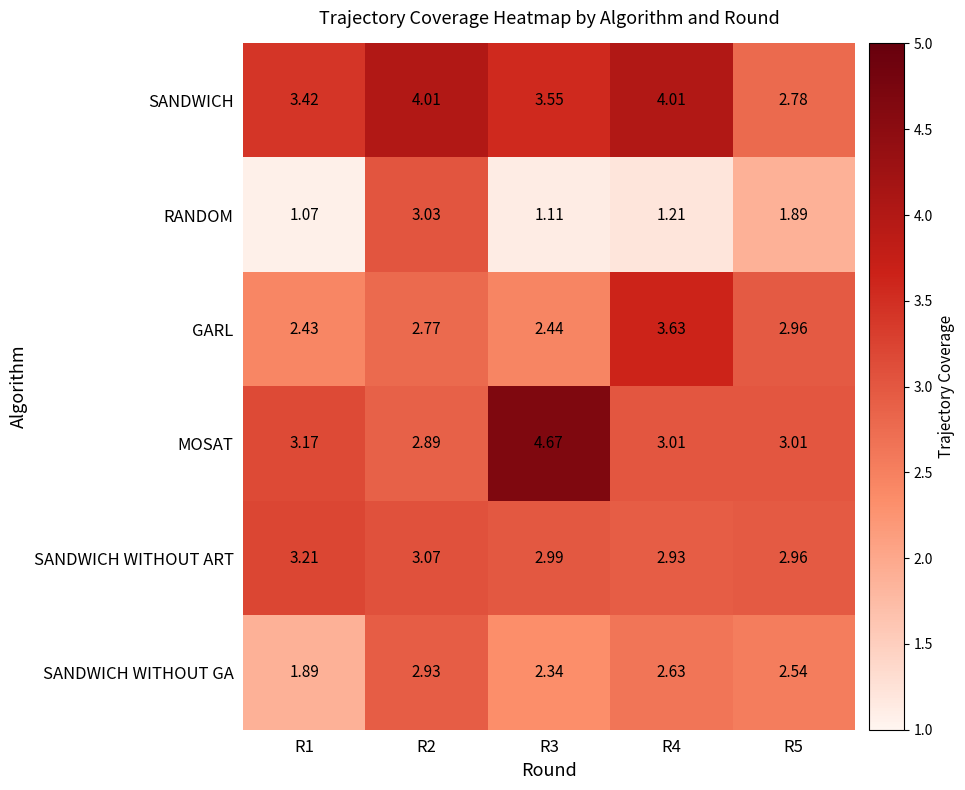

List the series in order of their peak value, lowest first.

SANDWICH WITHOUT GA, RANDOM, SANDWICH WITHOUT ART, GARL, SANDWICH, MOSAT